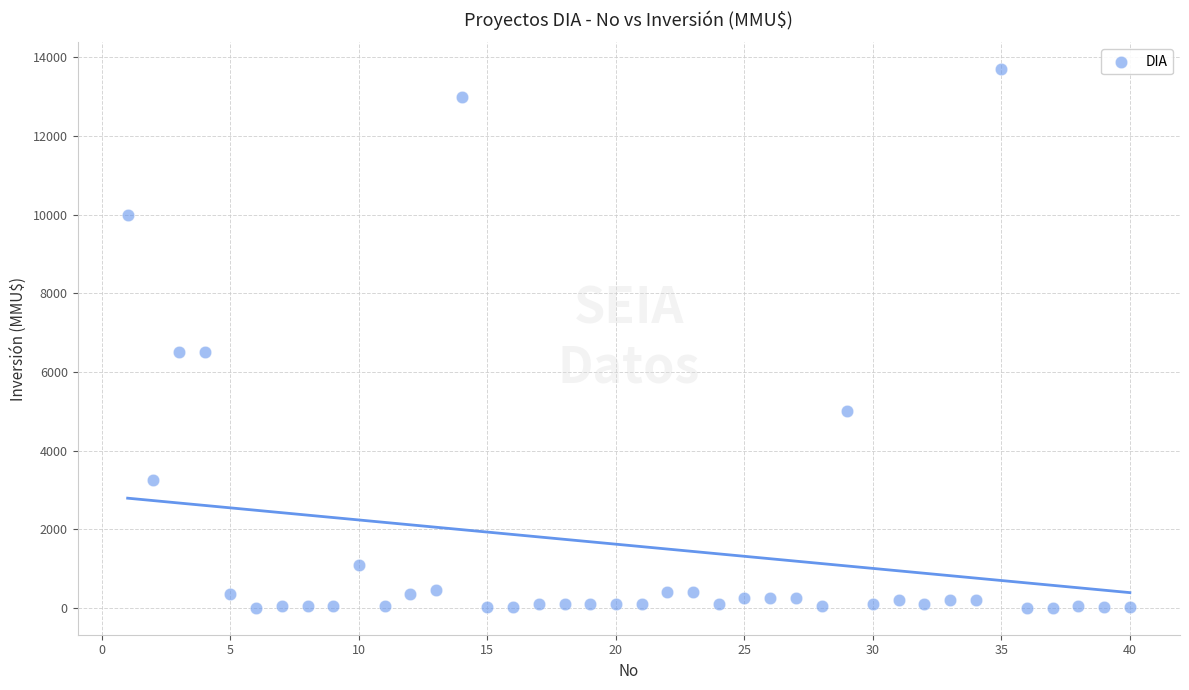

What is the range of X values (max minus min)?

39